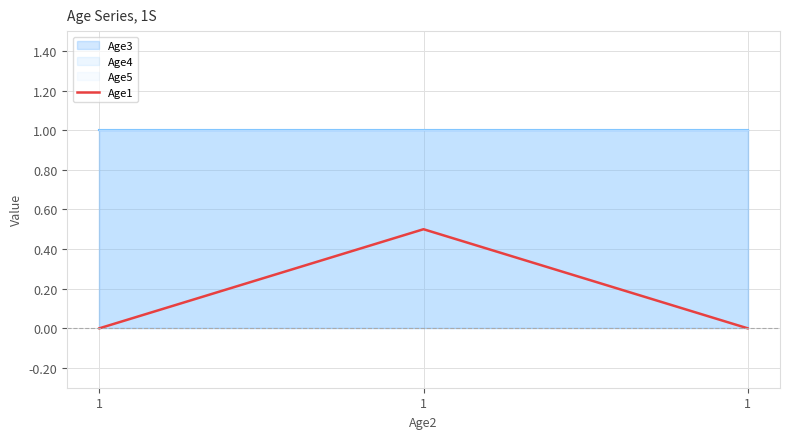

Reading left to right, transcribe all the data shown in this chart.

0.0	0.5	0.0